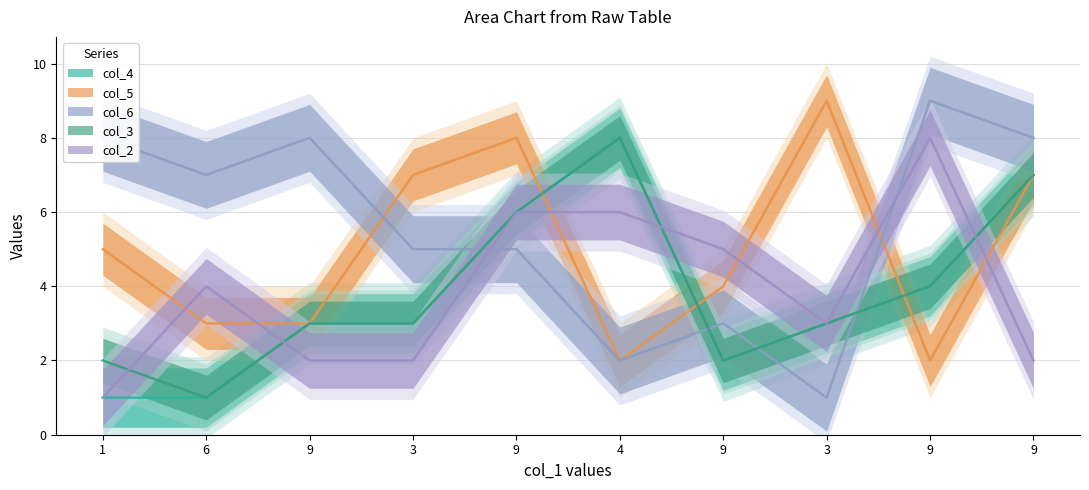

Does the chart display data point markers on the line(s)?

No